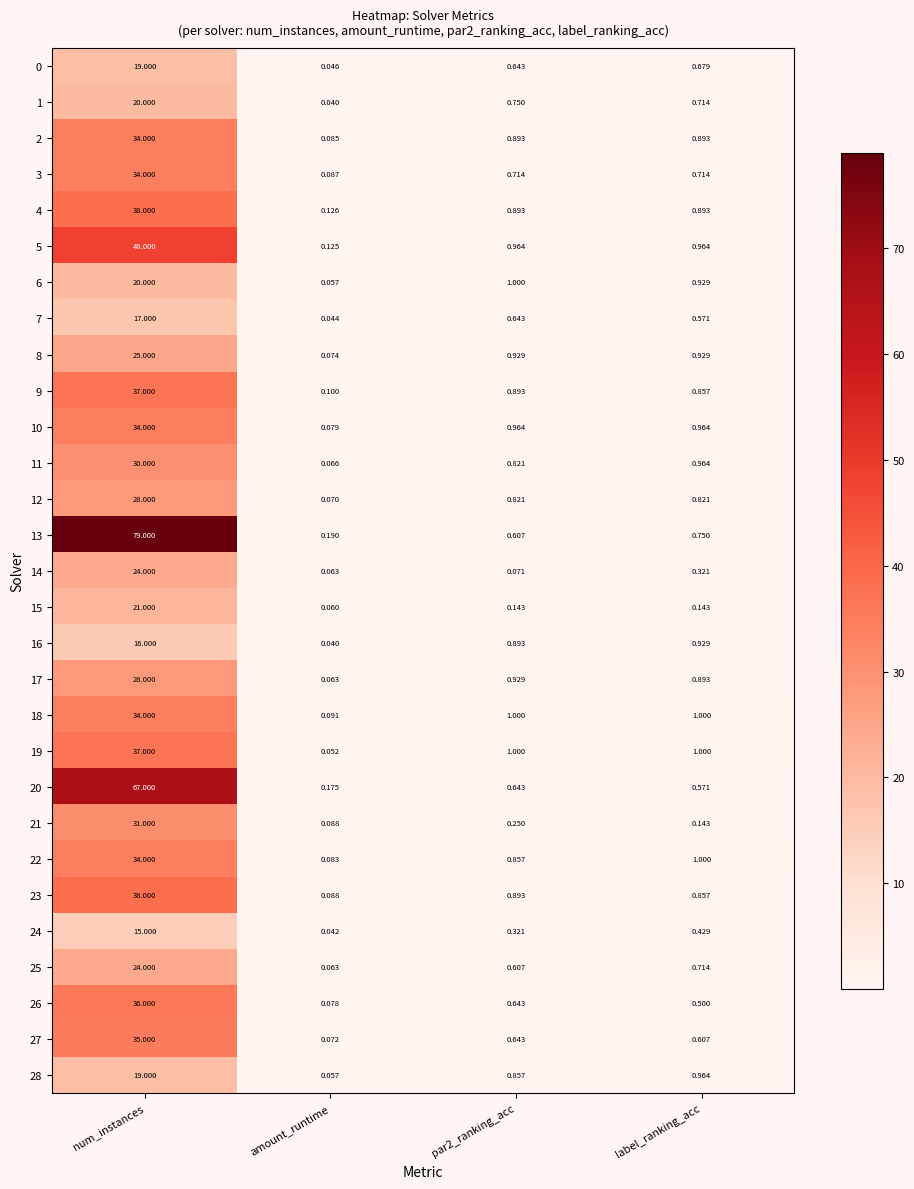

Which label corresponds to the smallest value in the chart?

amount_runtime